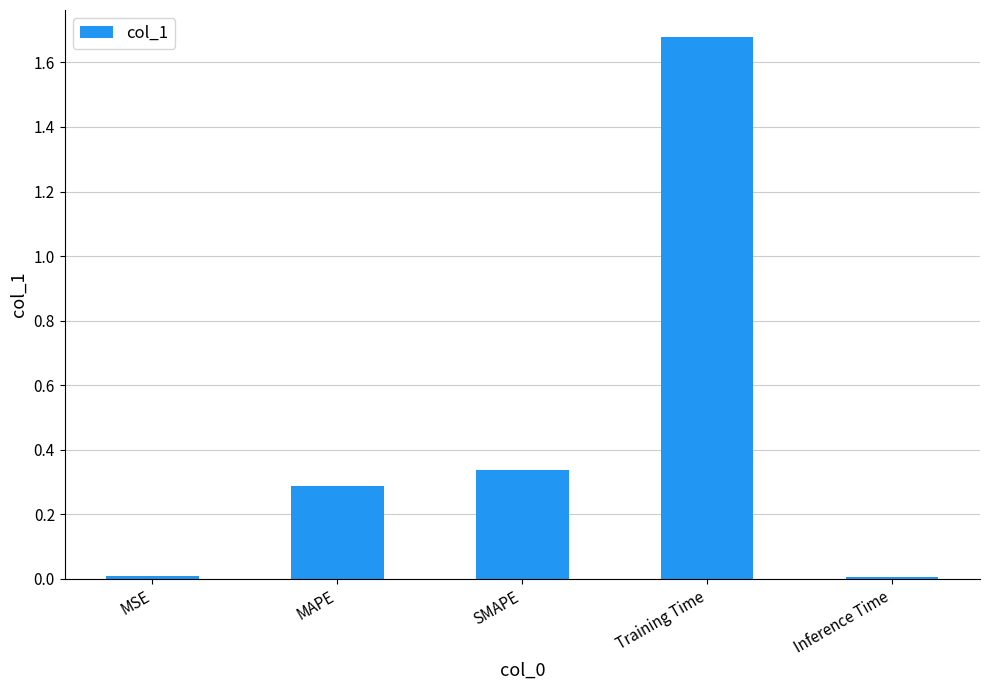

What is the average value?

0.5